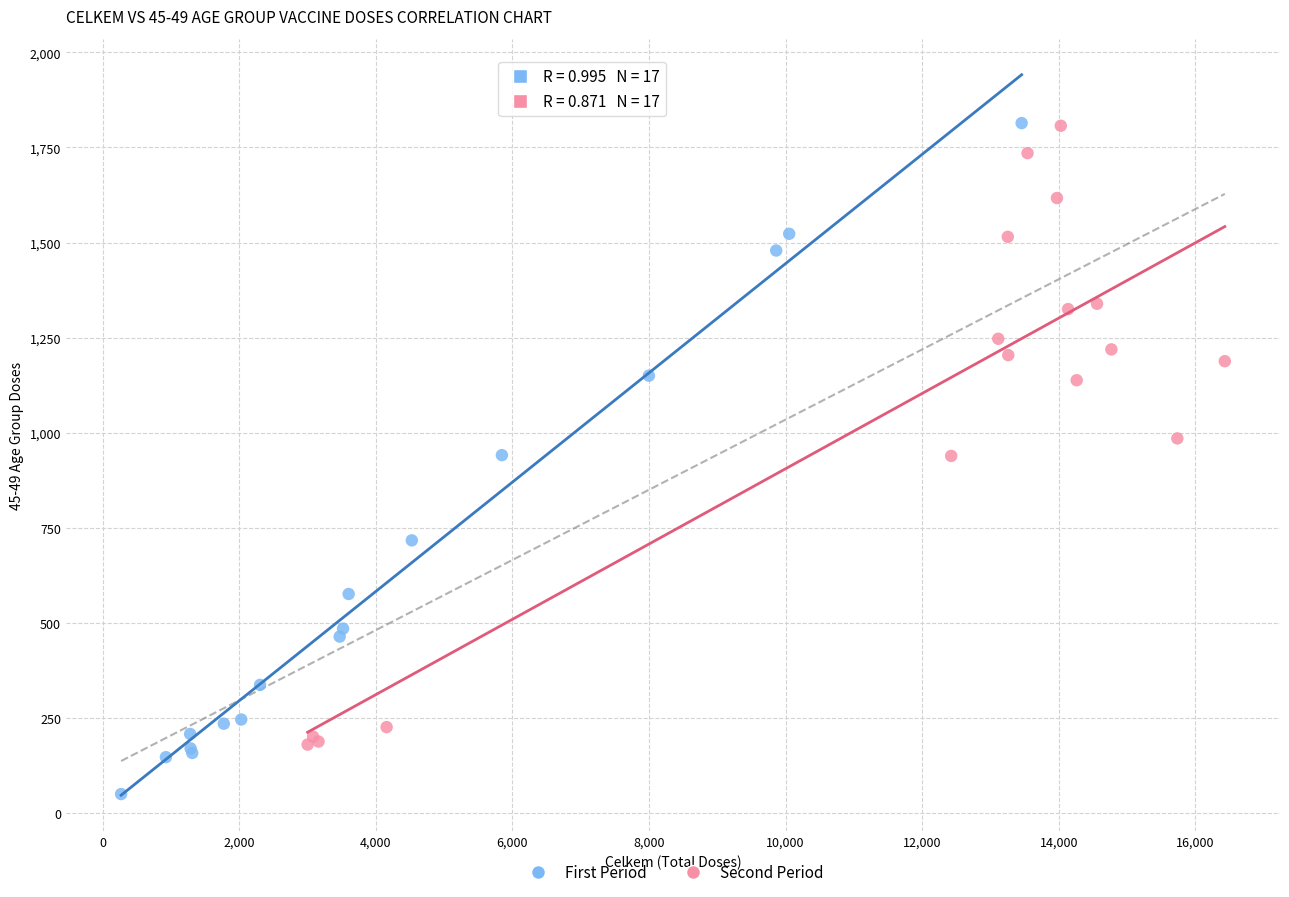

Which series reaches the minimum Y coordinate?

First Period